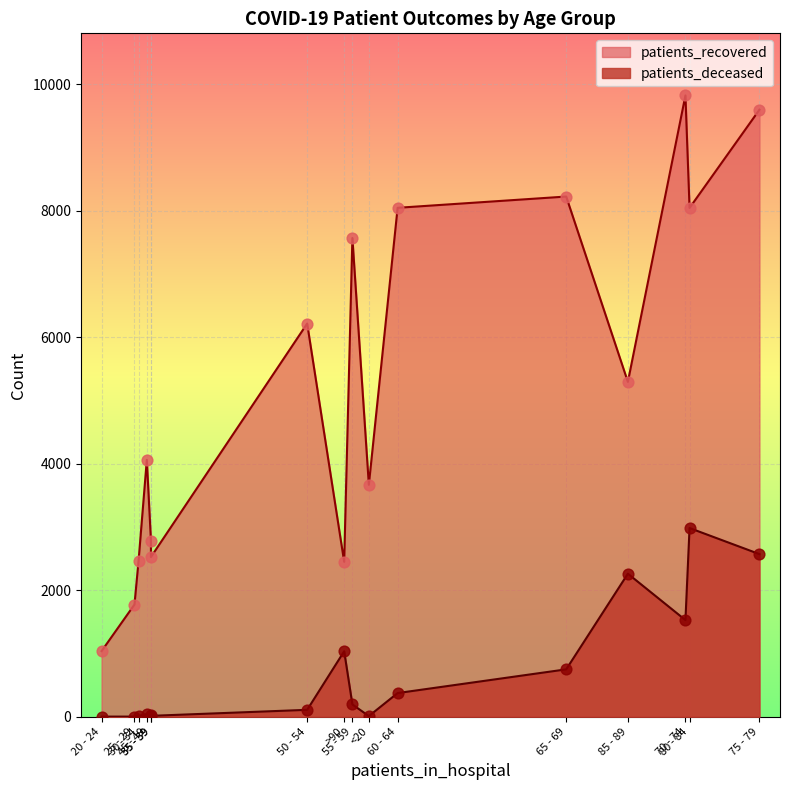

Which series reaches the minimum Y coordinate?

patients_deceased